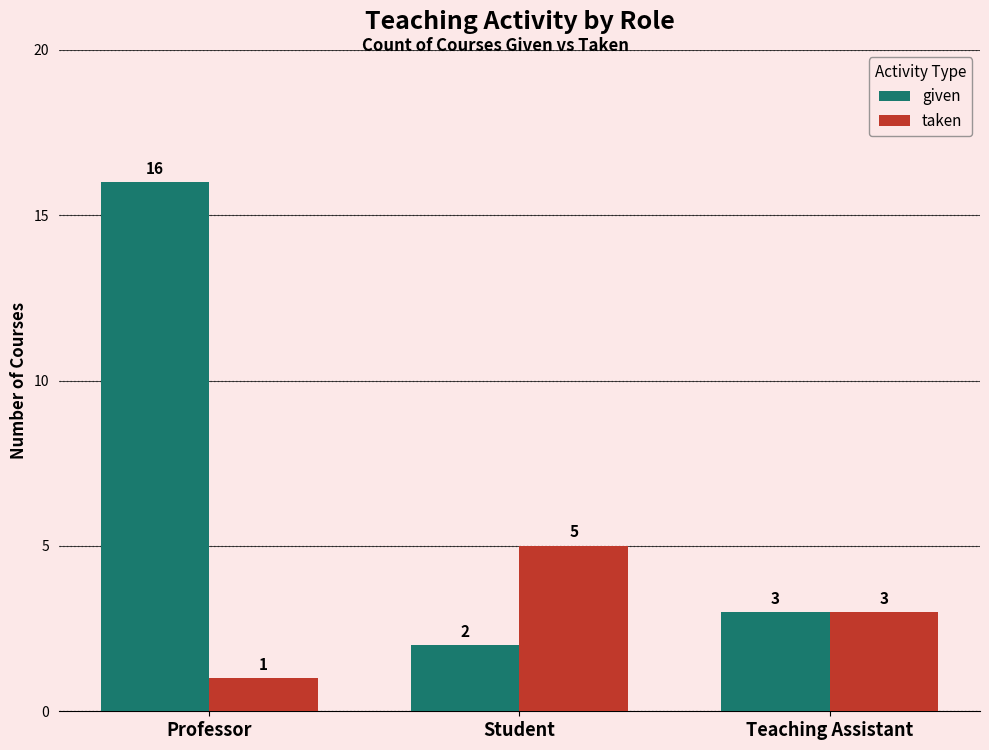

The given series shows 16 at Professor. True or false?

True